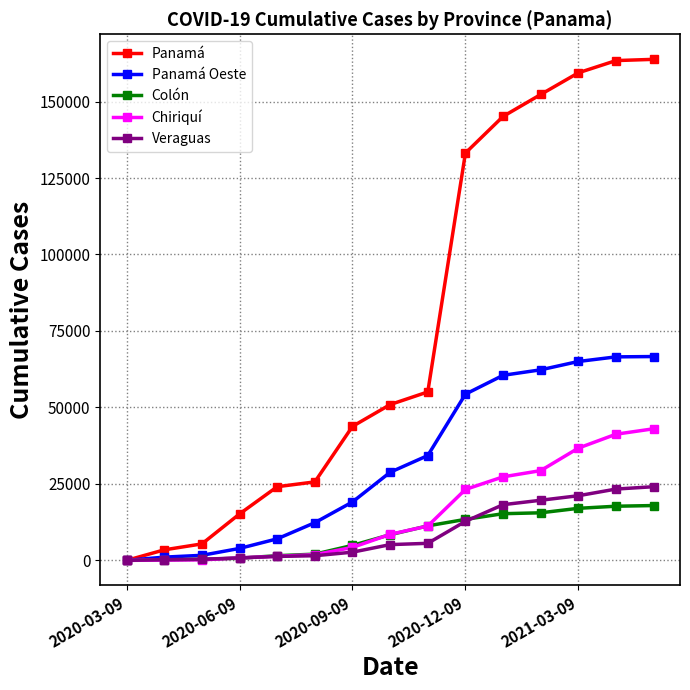

At how many categories does at least one series exceed 35712?

9